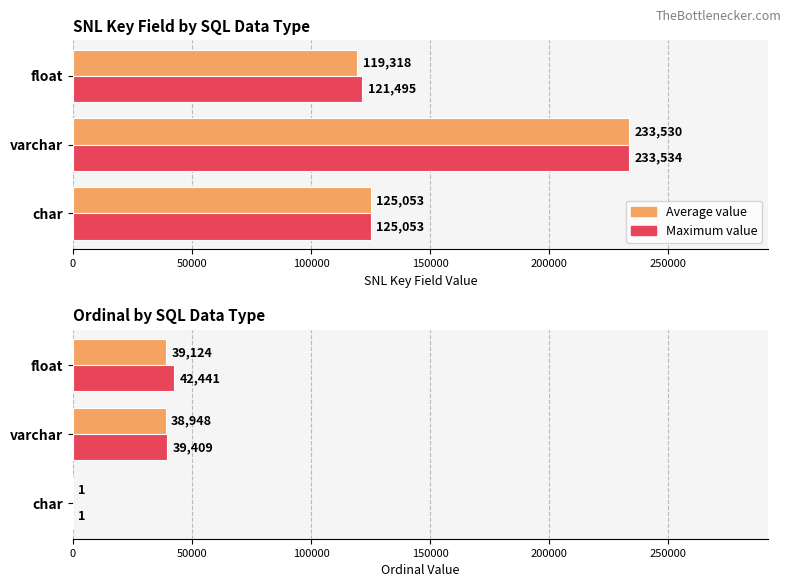

At how many categories does at least one series exceed 22169?

2